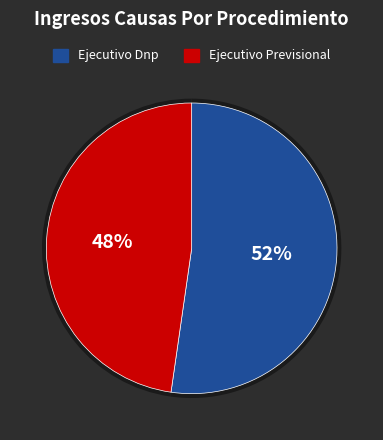

Count the number of slices in the pie.

2